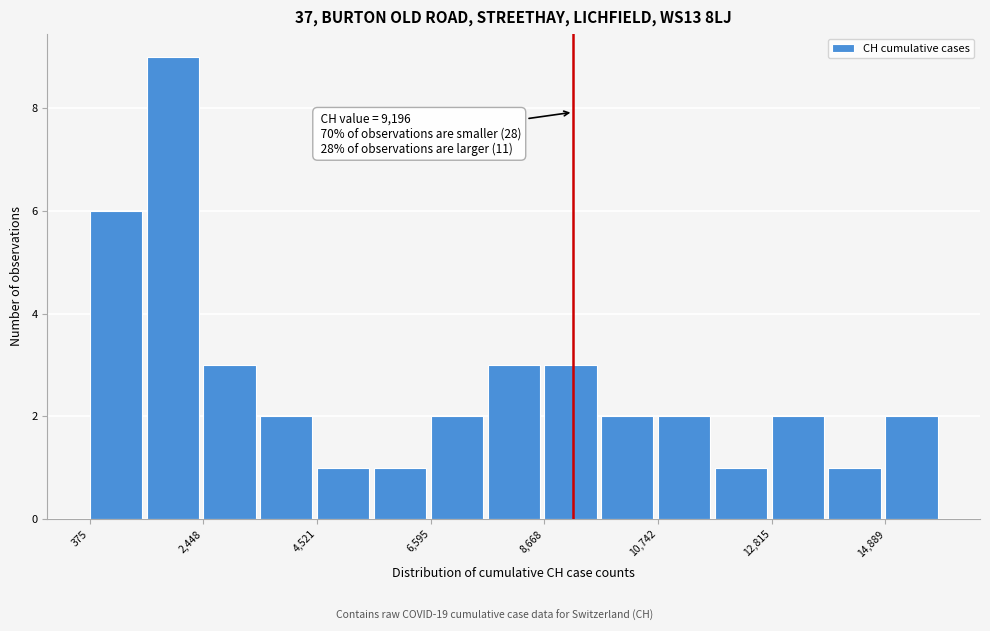

Read against the x-axis, roughly where is the centre of the tallest bar?

2000